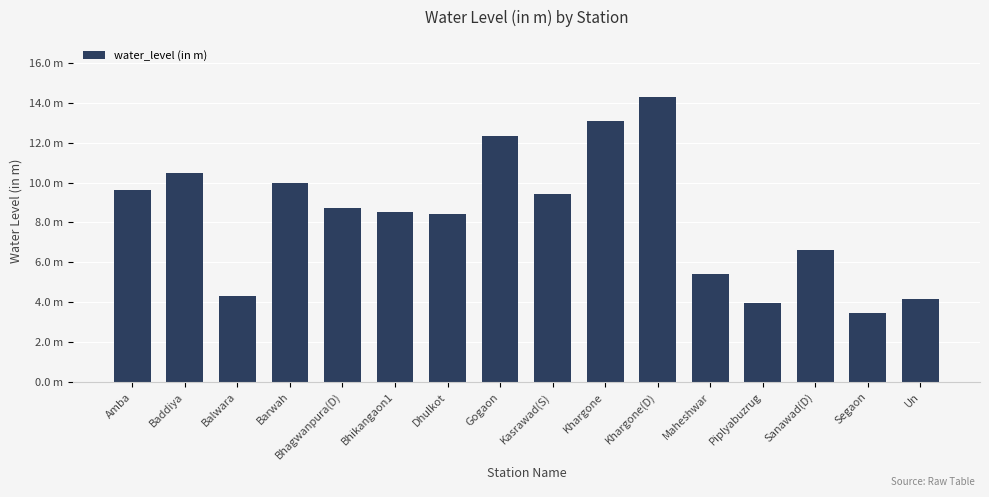

Are the bars horizontal?

No